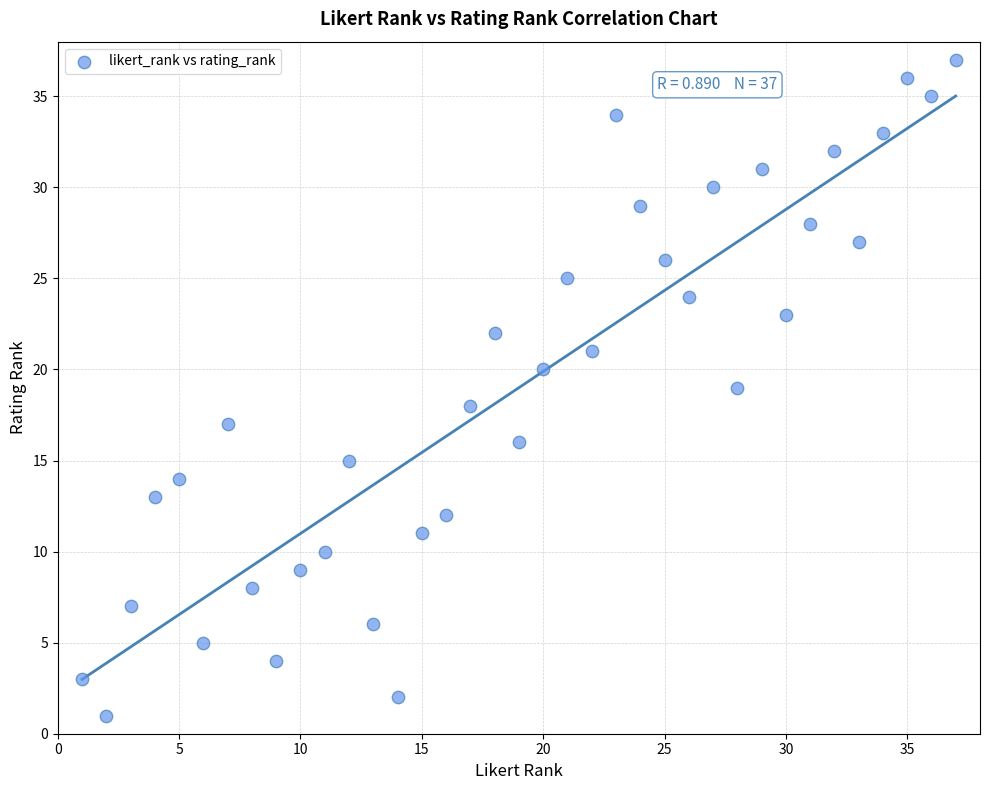

What is the range of Y values (max minus min)?

36